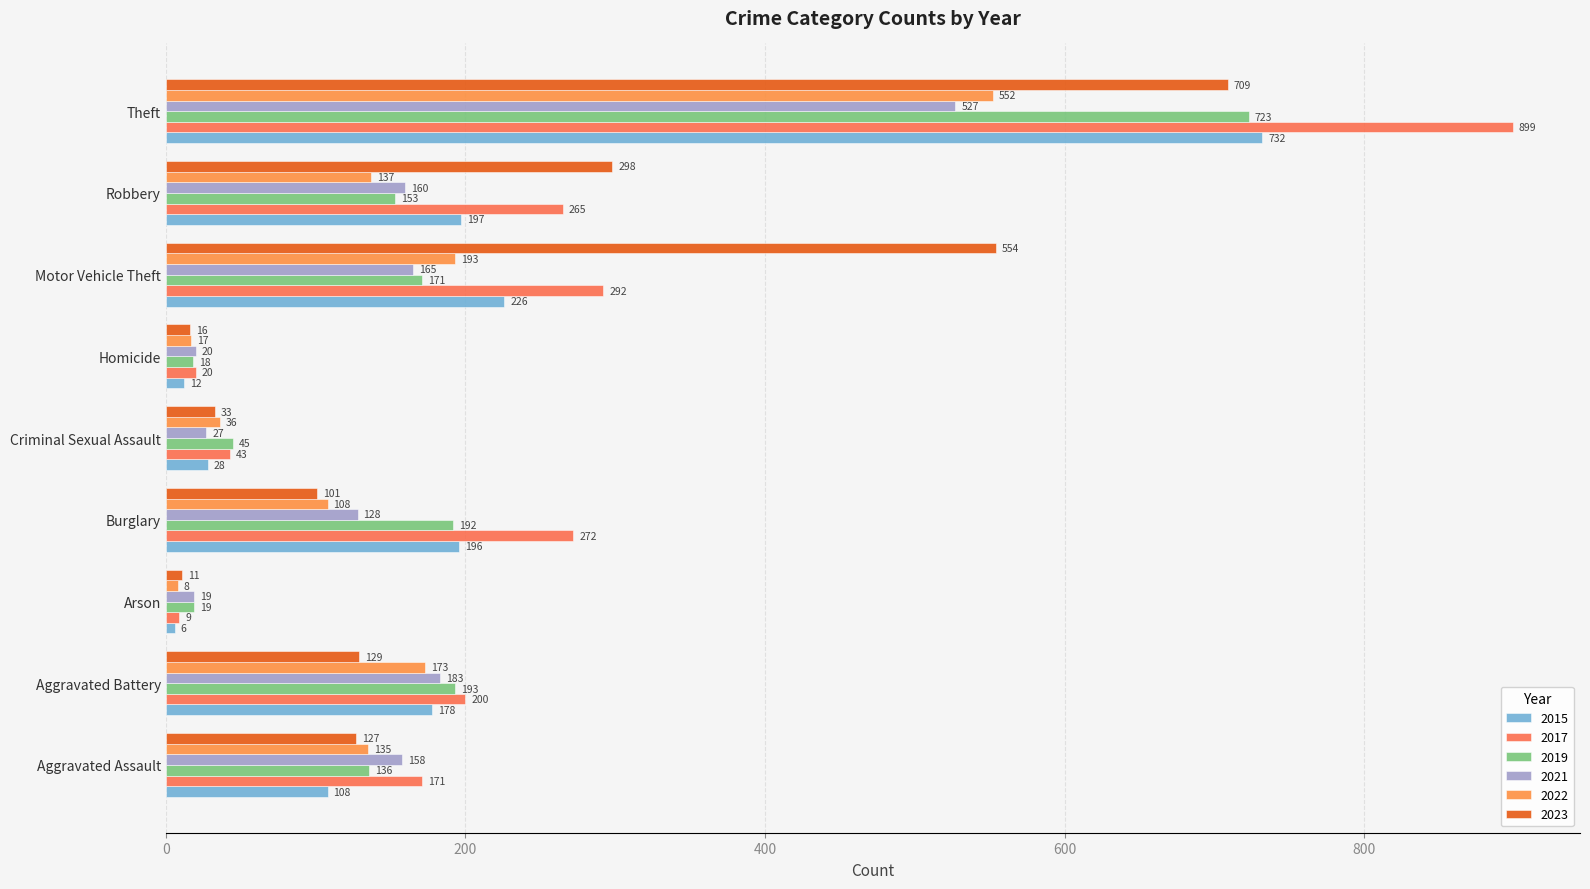

Is the value of 2019 at Aggravated Battery greater than the value of 2023 at Arson?

Yes